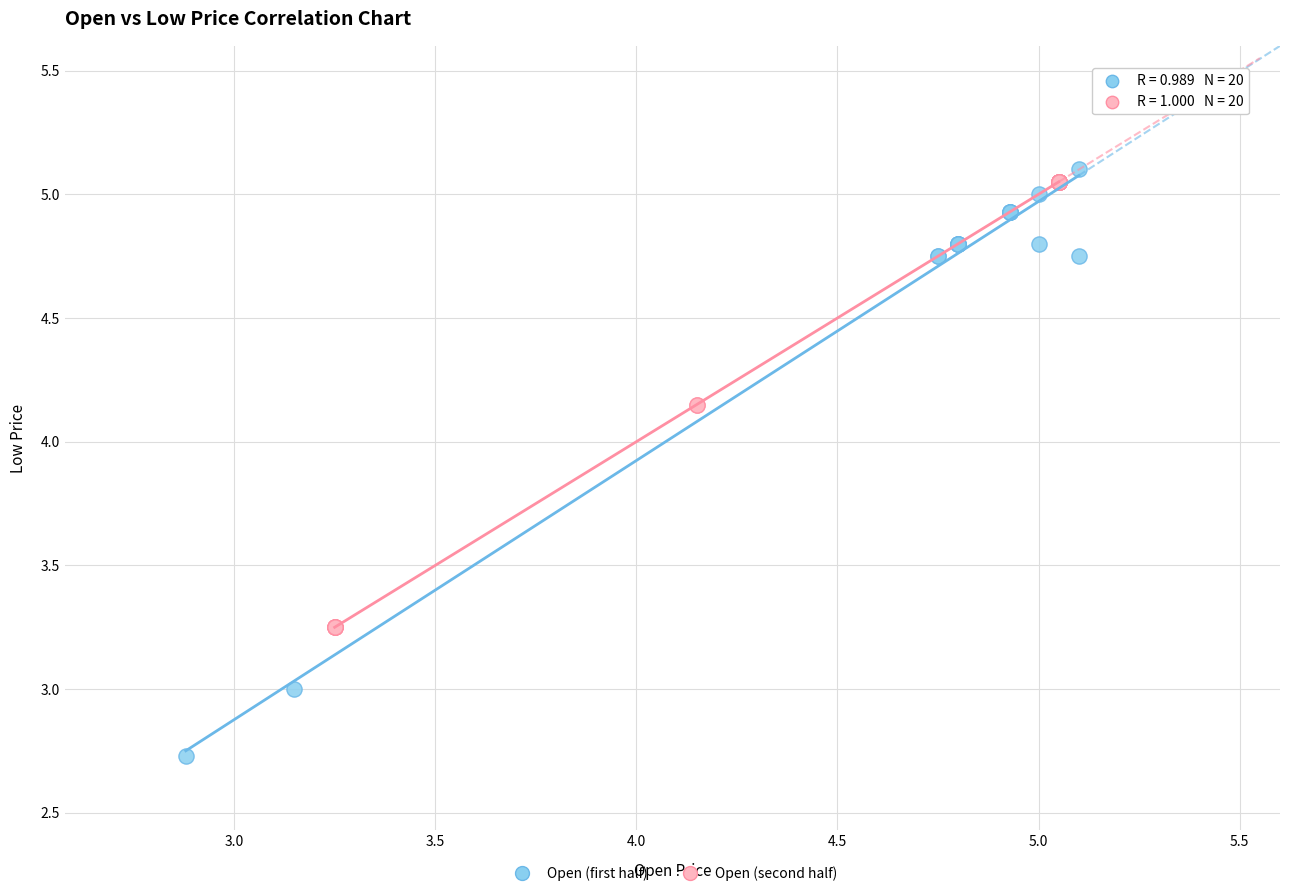

Which series reaches the minimum Y coordinate?

Open (first half)